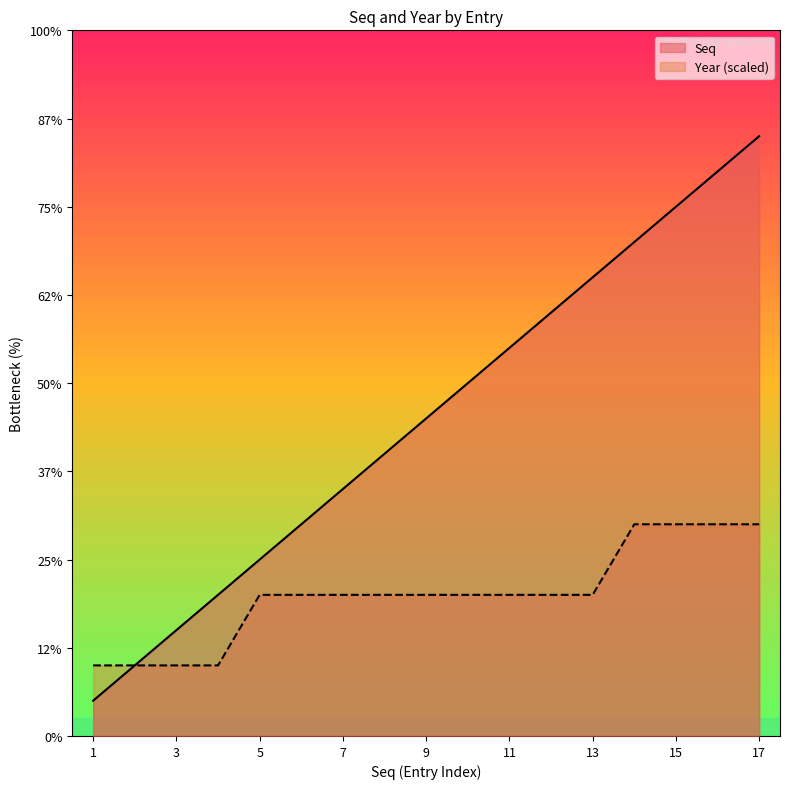

Reading left to right, list all the values displayed in this chart.

Seq: 1	2	3	4	5	6	7	8	9	10	11	12	13	14	15	16	17
Year: 2	2	2	2	4	4	4	4	4	4	4	4	4	6	6	6	6